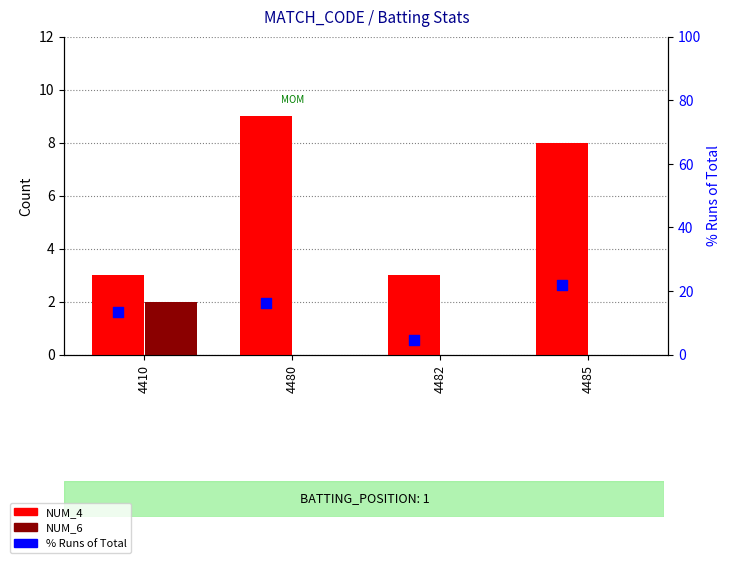

What are all the series names shown in the legend?

NUM_4, NUM_6, % Runs of Total